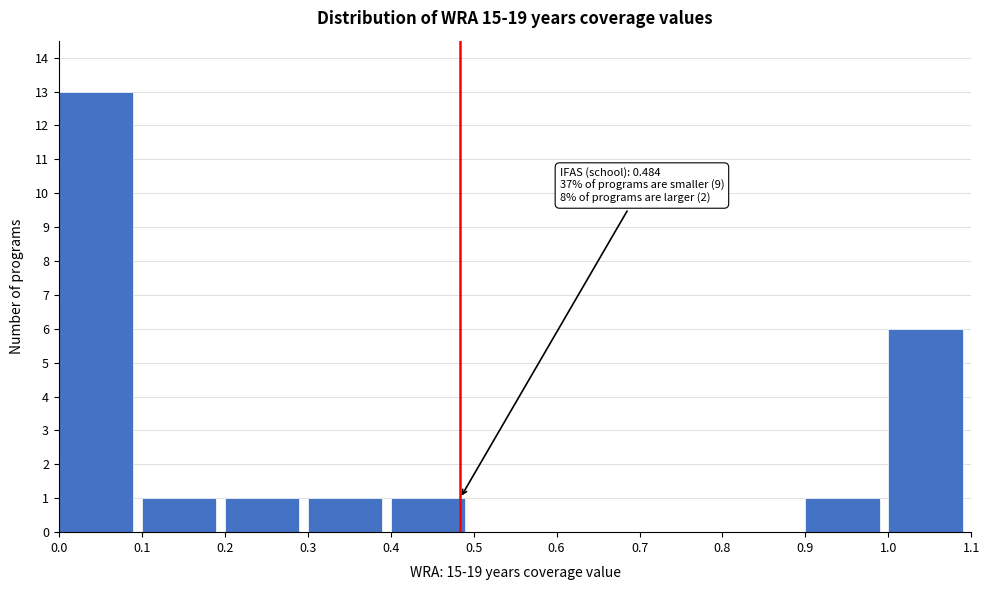

Which range on the x-axis has the tallest bar?

0.0 to 0.1